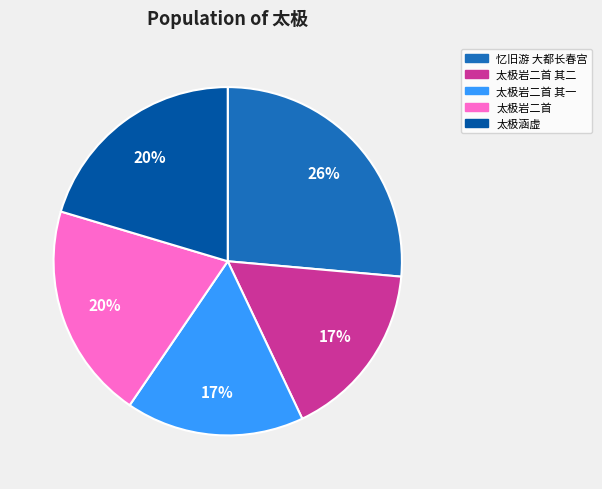

Which category has the biggest portion of the pie?

忆旧游 大都长春宫